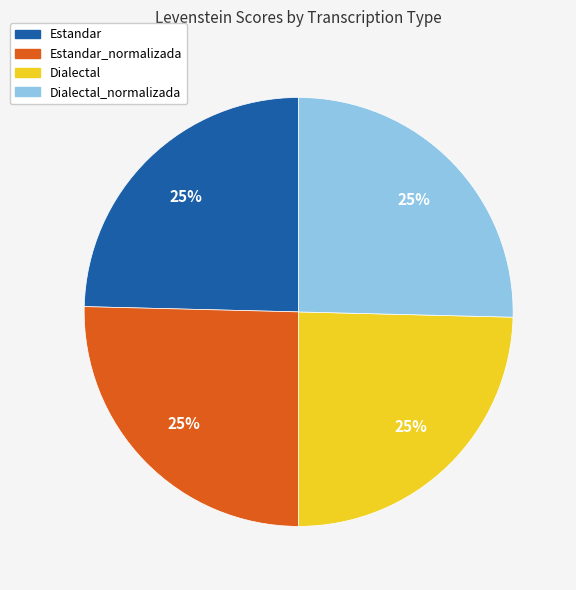

Is there a majority slice in this chart?

No